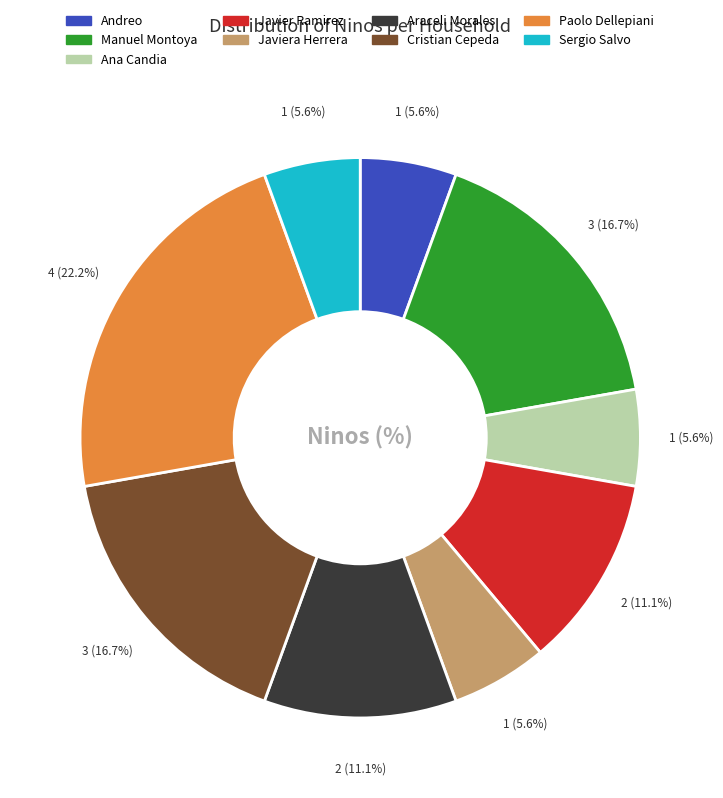

Is the sum of Sergio Salvo and Andreo greater than half?

No